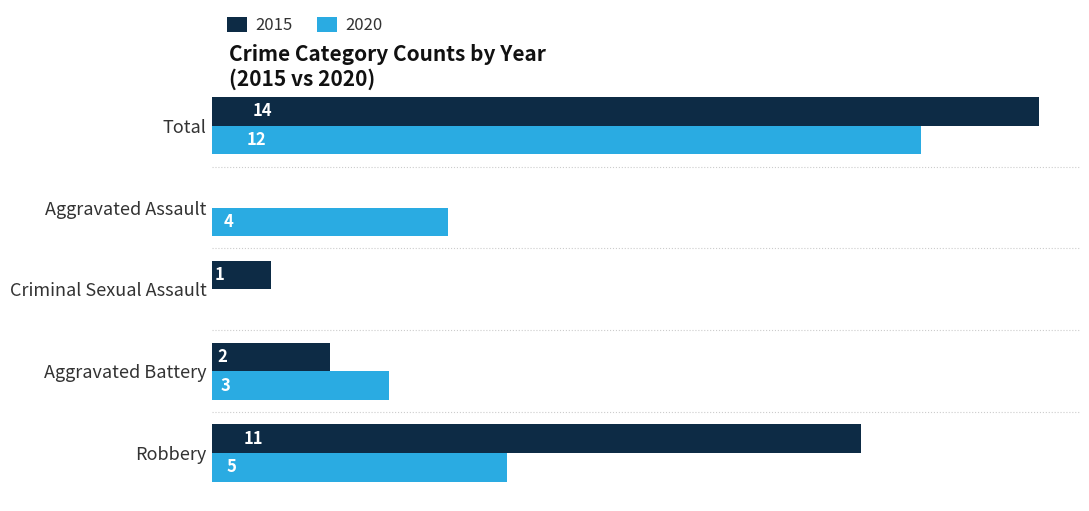

Is the value of 2020 at Criminal Sexual Assault greater than the value of 2015 at Criminal Sexual Assault?

No